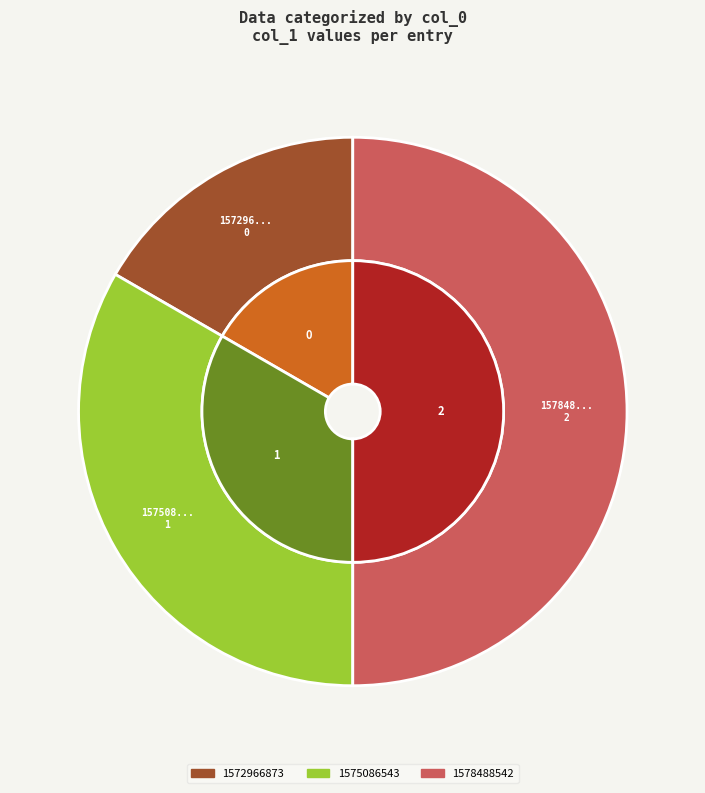

How many segments does this pie chart have?

3